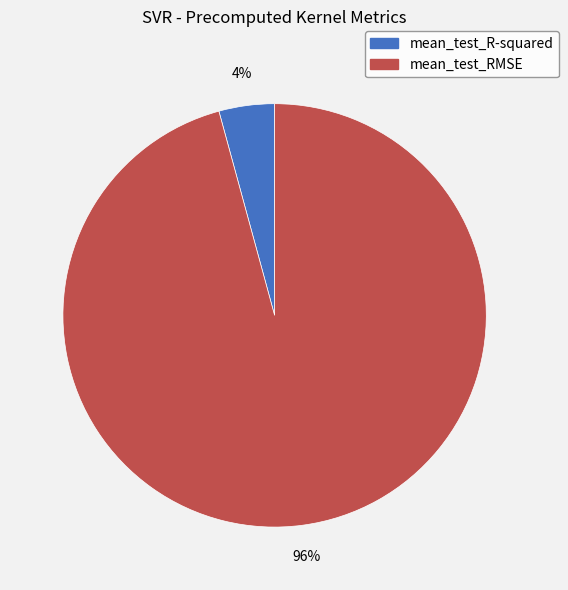

What percentage is the mean_test_R-squared slice, to the nearest percent?

4%